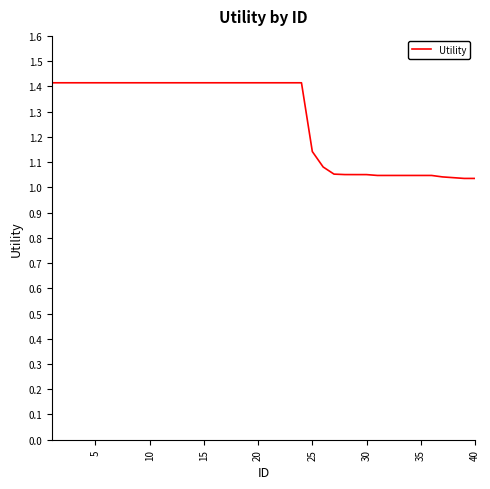

How many series are shown in this chart?

1